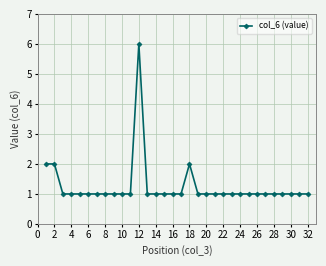

Count the number of data series in this chart.

1